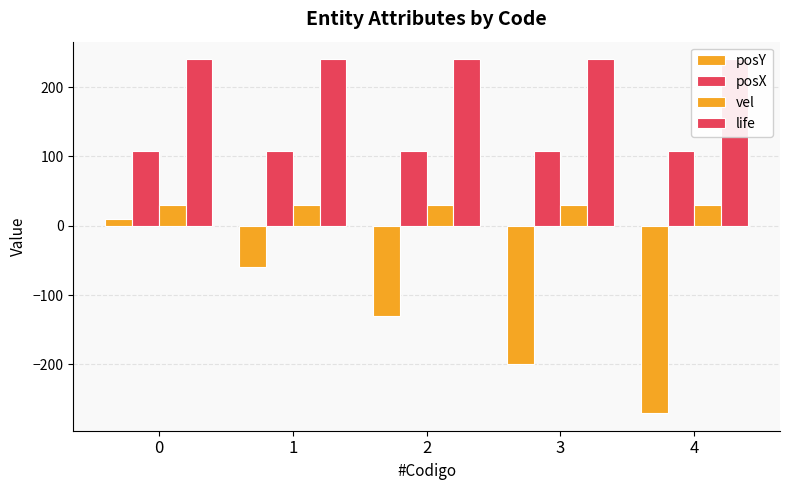

What is the average value of the posX series?

108